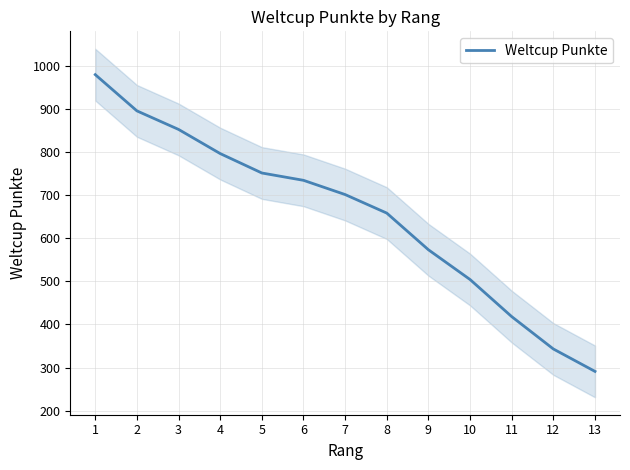

What is the change in value from 8 to 9?

-85